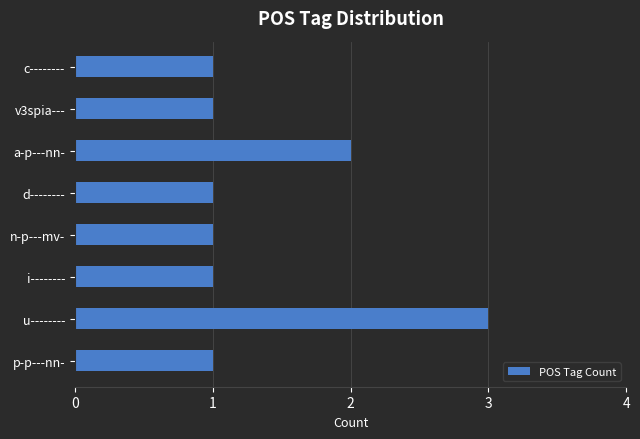

How many values are between 1 and 2?

7